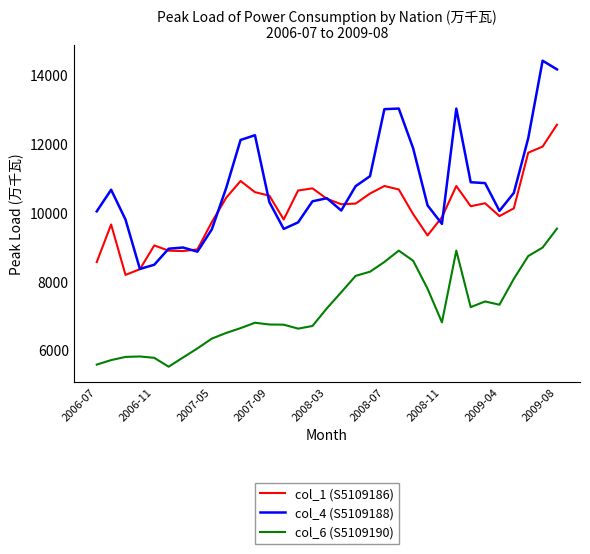

Which series has the largest total across all categories?

col_4 (S5109188)